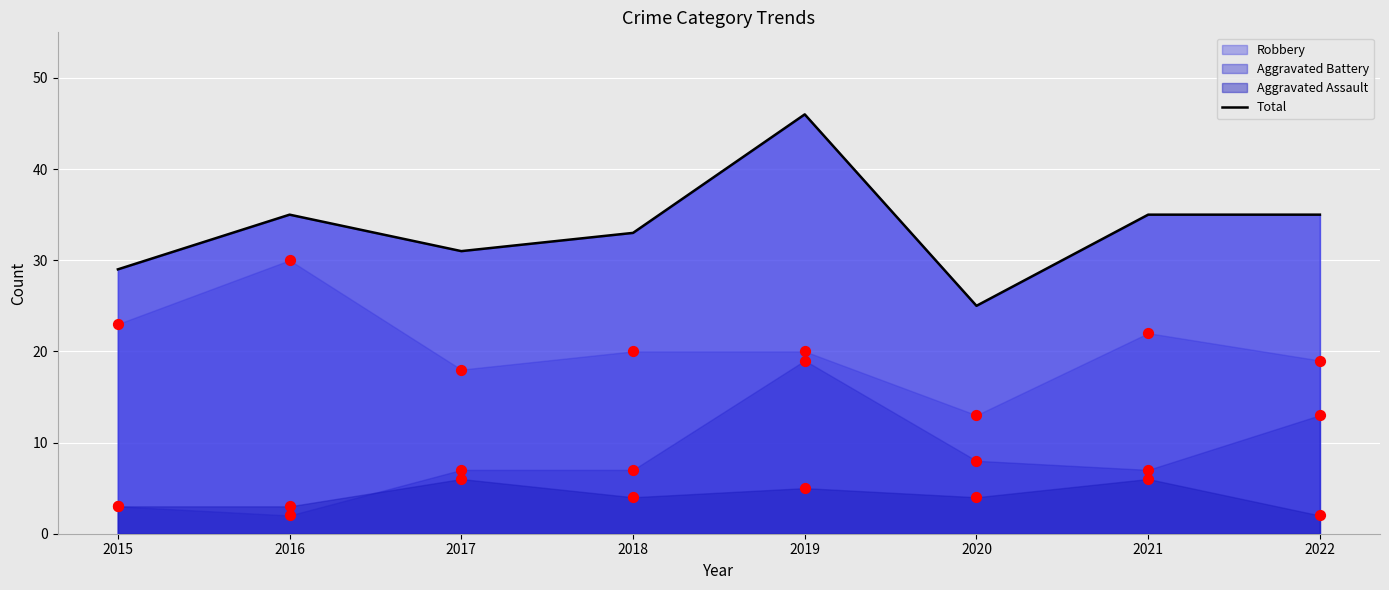

Approximately how many times larger is the value at 2022 compared to 2019?

0.8